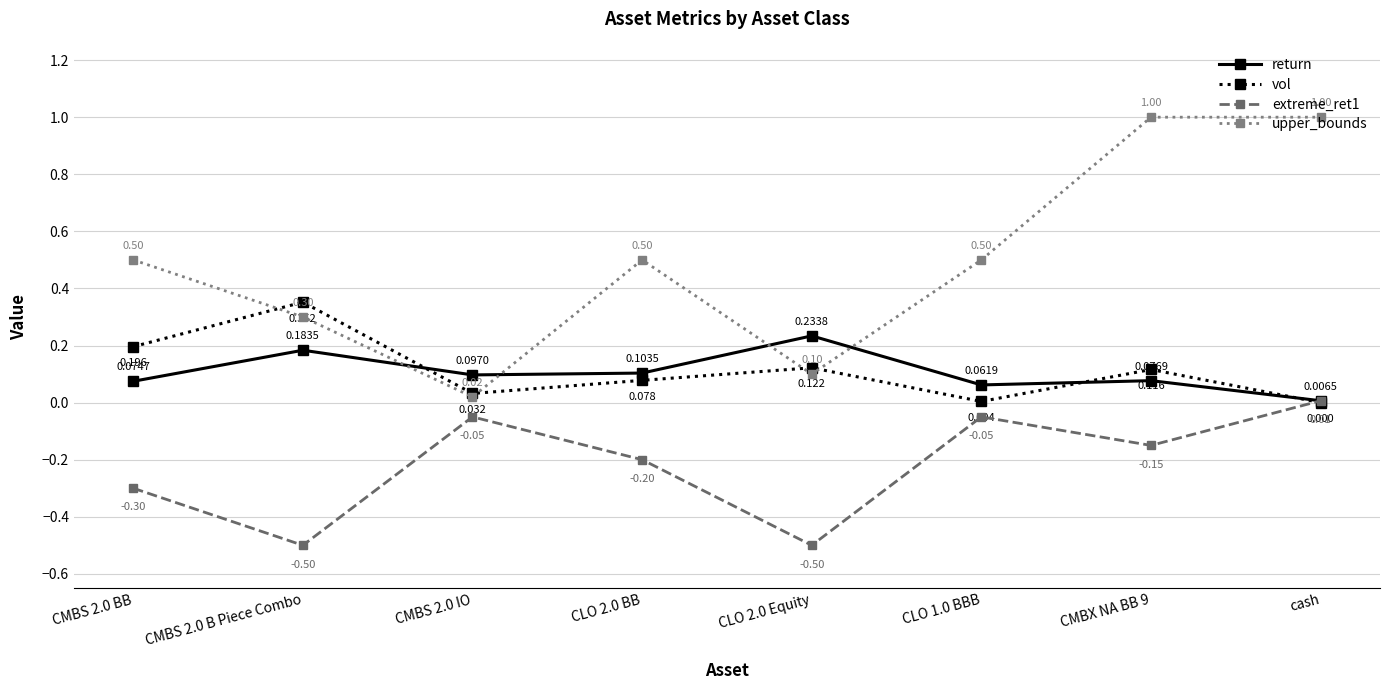

How many lines are shown in the chart?

4